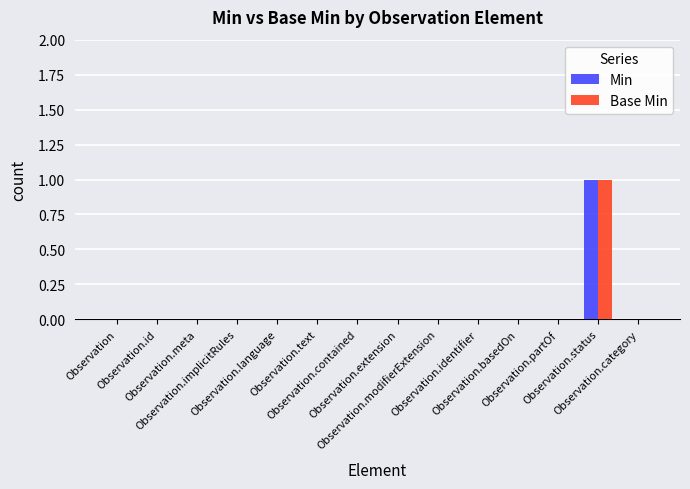

Reading left to right, extract all data points from this chart.

Min: 0	0	0	0	0	0	0	0	0	0	0	0	1	0
Base Min: 0	0	0	0	0	0	0	0	0	0	0	0	1	0